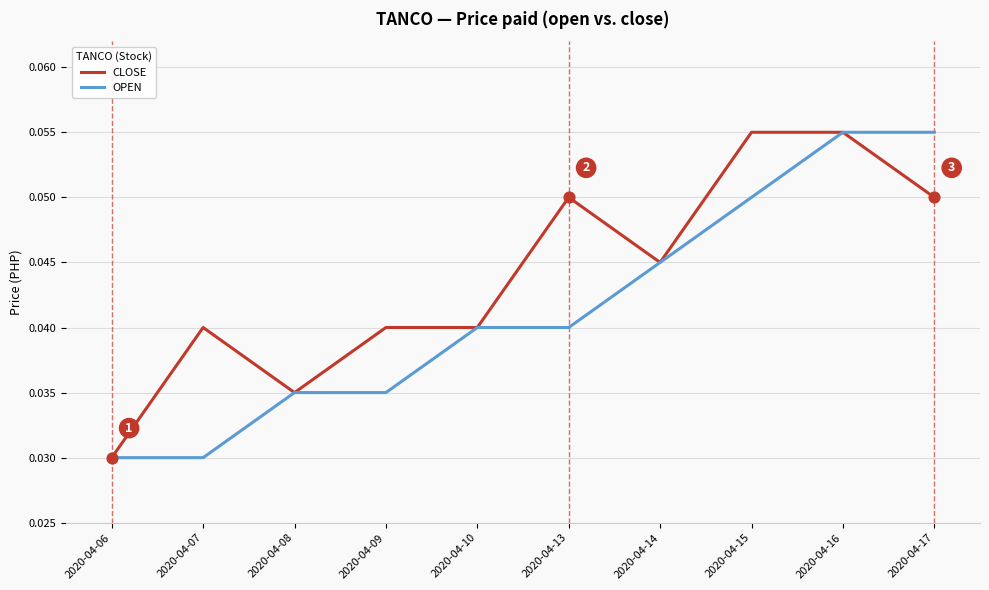

Between 2020-04-07 and 2020-04-10, which series saw the biggest shift?

OPEN